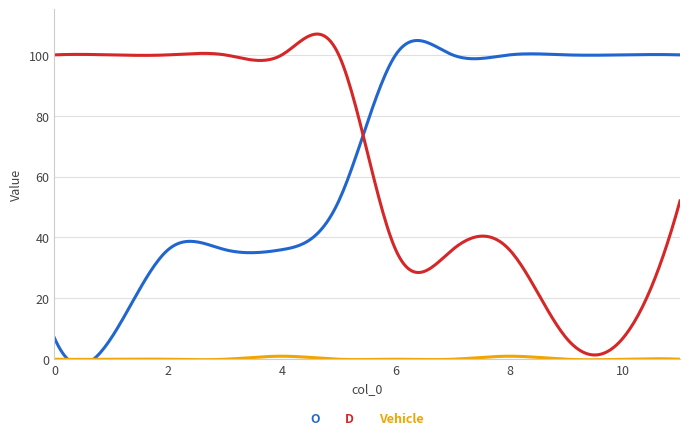

Rank the series by their maximum value, from lowest to highest.

Vehicle, O, D